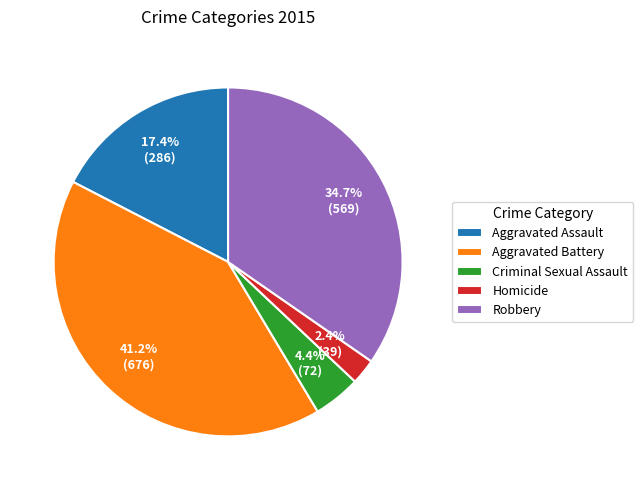

Which slice is the largest?

Aggravated Battery